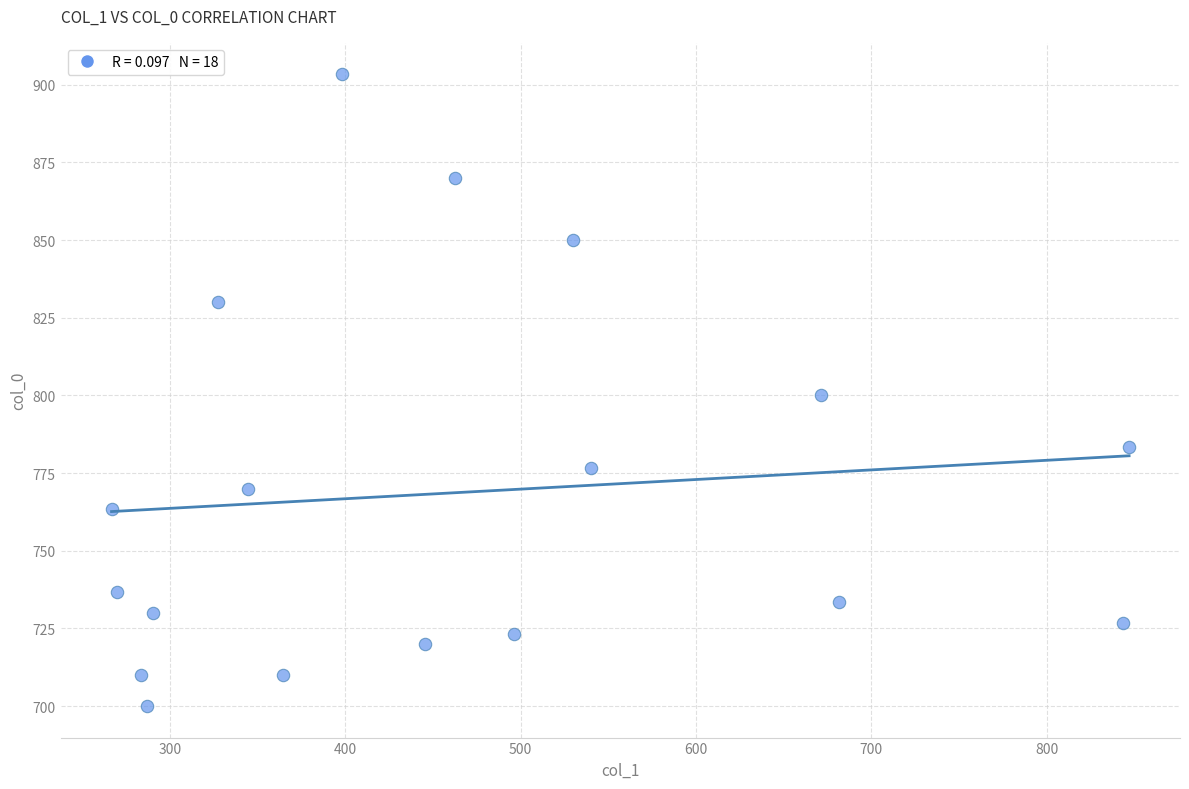

What is the range of X values (max minus min)?

580.5